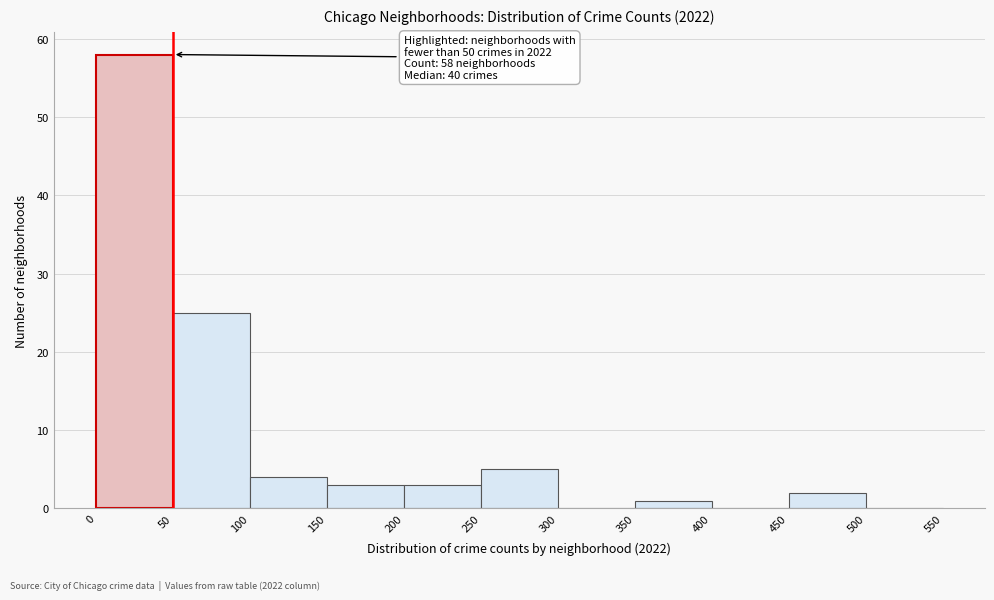

Over which range of the x-axis is the bar tallest?

0 to 50